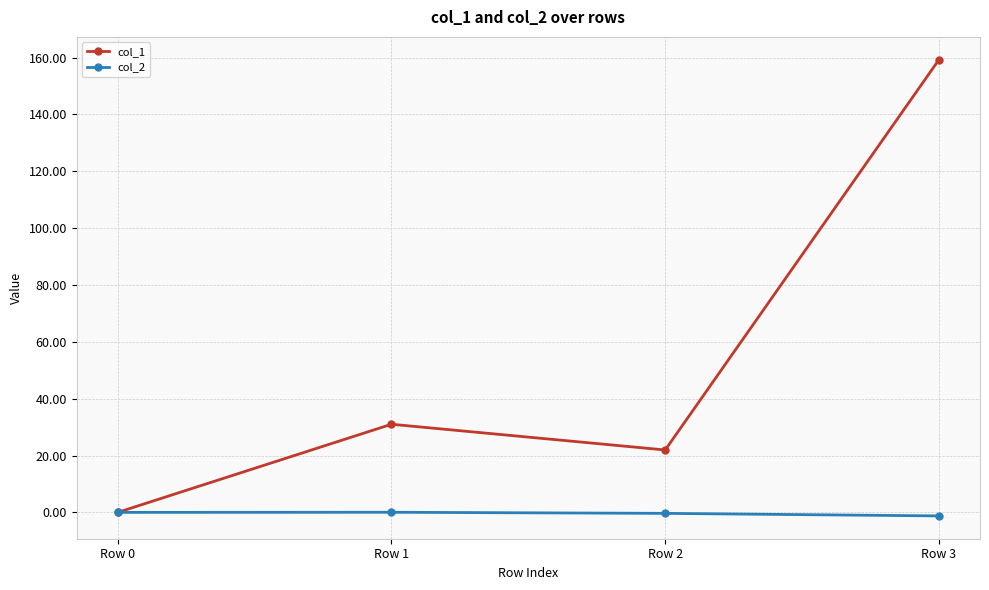

What is the sum of the col_2 values at Row 3 and Row 0?

-1.2